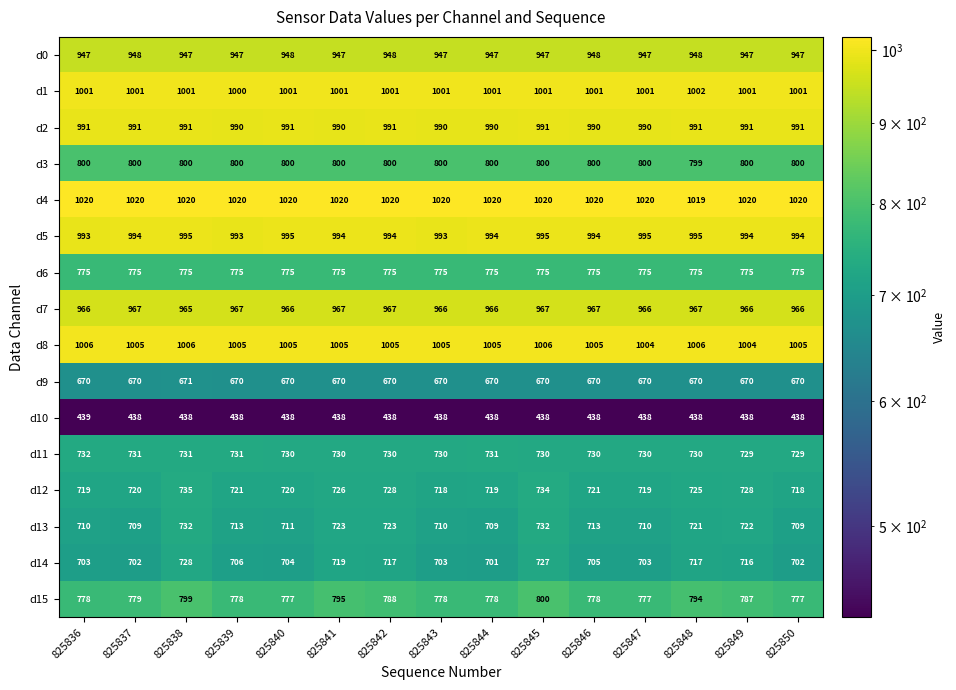

What is the sum of all d4 values?

15299